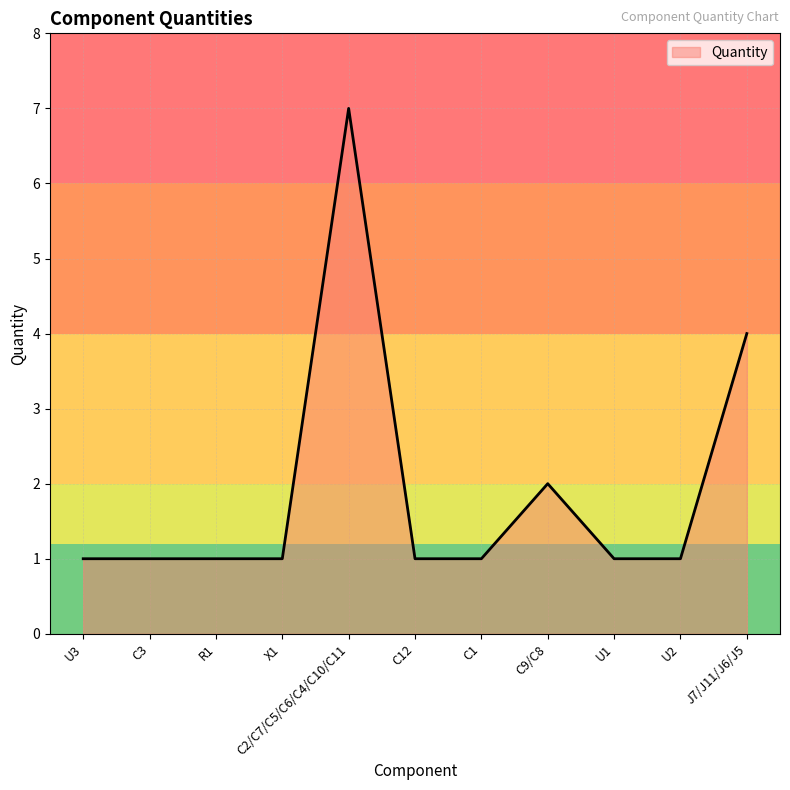

What position from the left is C12?

6